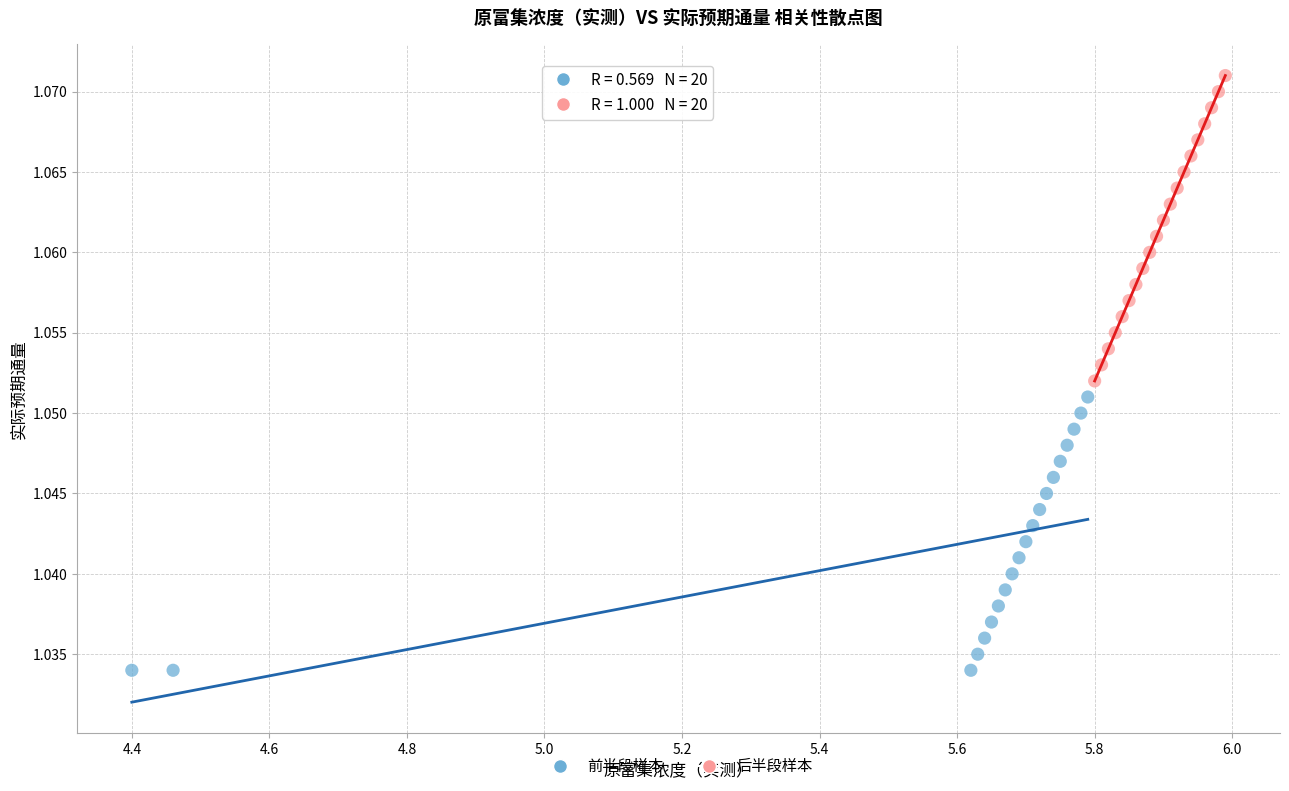

What are all the series names shown in the legend?

前半段样本, 后半段样本